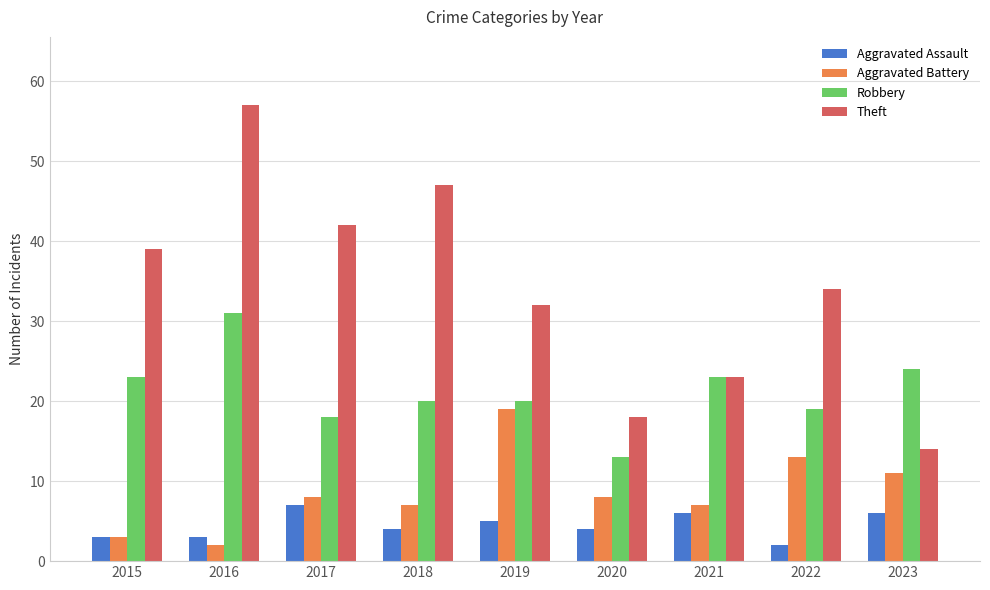

At which category does the chart reach its peak across all series?

2016